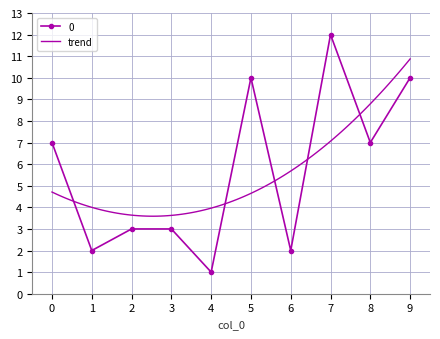

Which category has the highest value across all series?

7